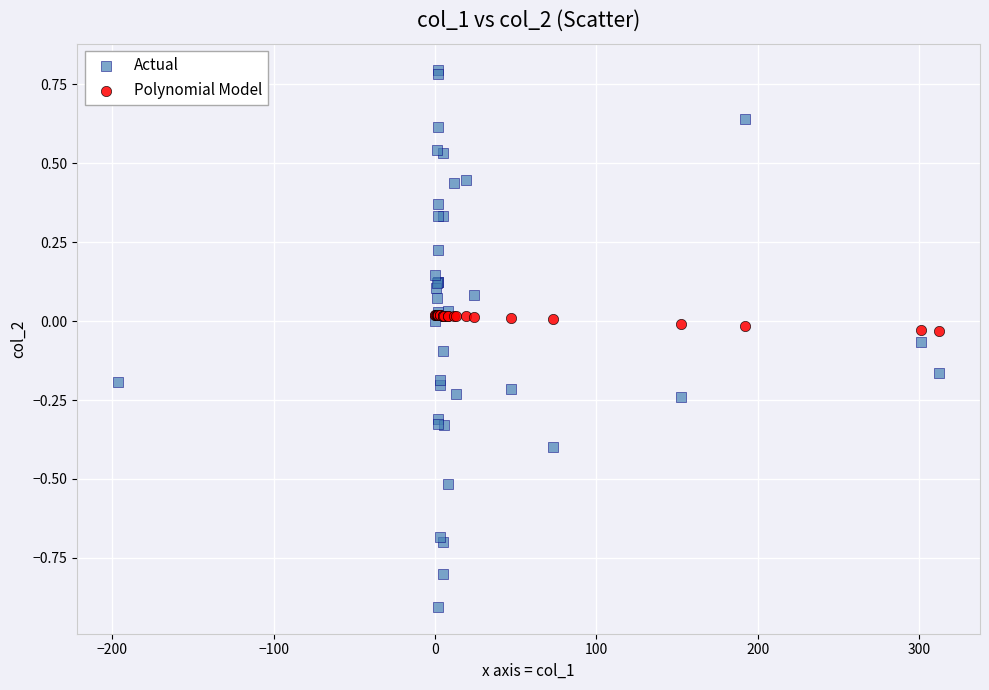

Which series contains the highest Y value?

Actual